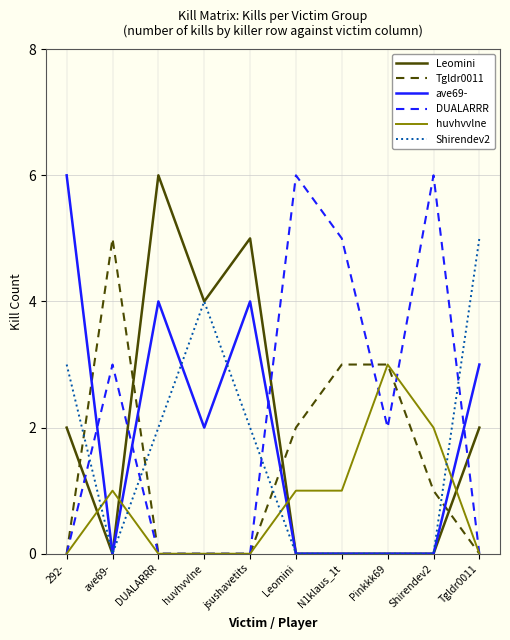

The DUALARRR series shows 2 at Pinkkk69. True or false?

True